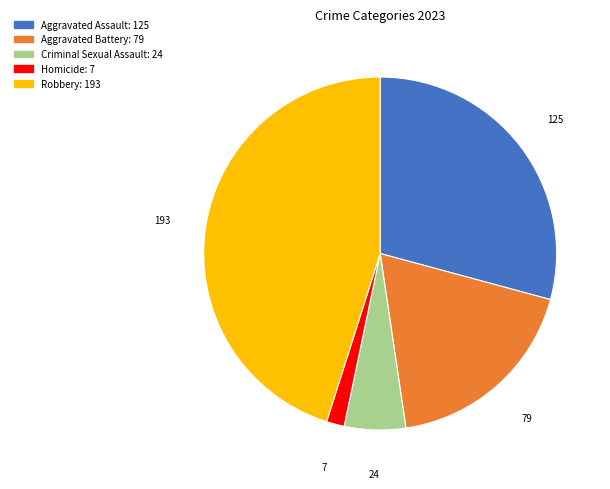

What is the ratio of the value at Homicide to the value at Criminal Sexual Assault?

0.3